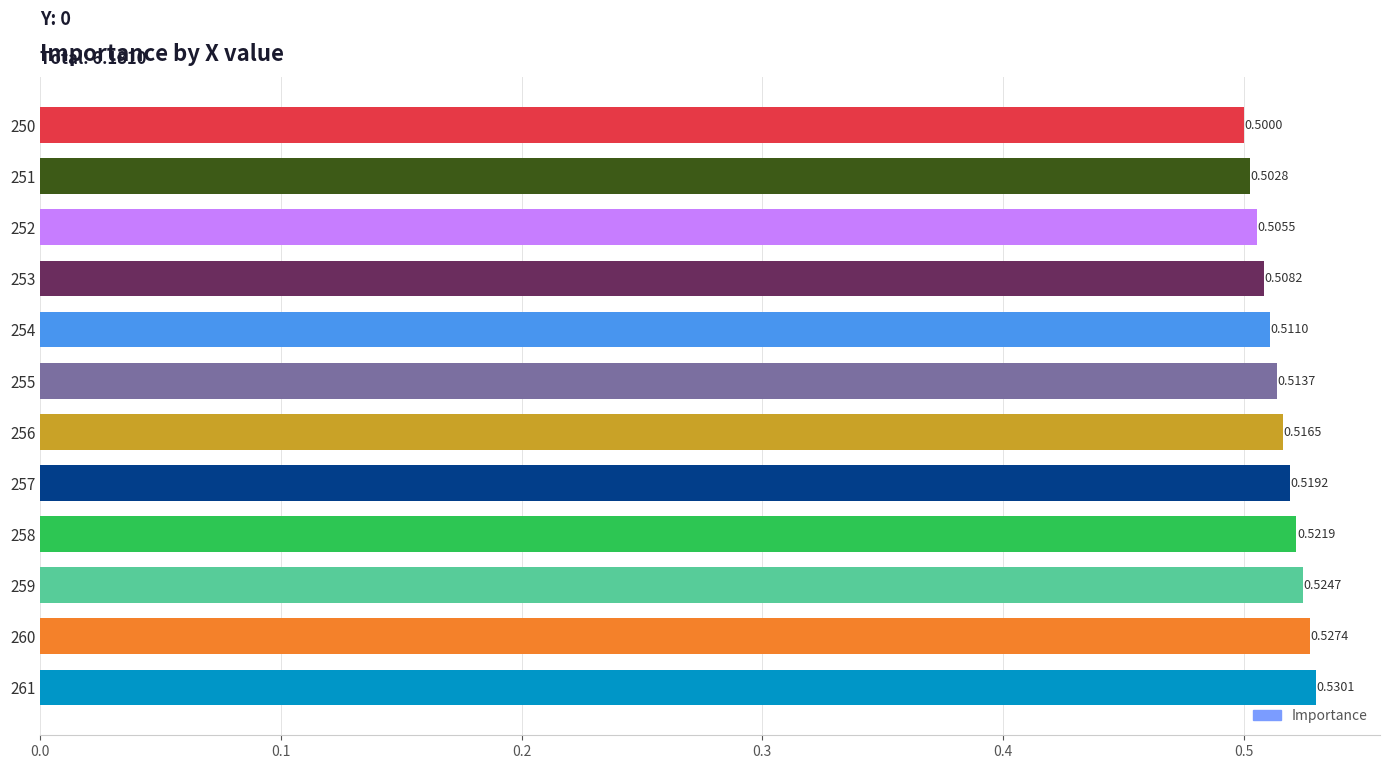

List the labels in order of value, smallest first.

250, 251, 252, 253, 254, 255, 256, 257, 258, 259, 260, 261